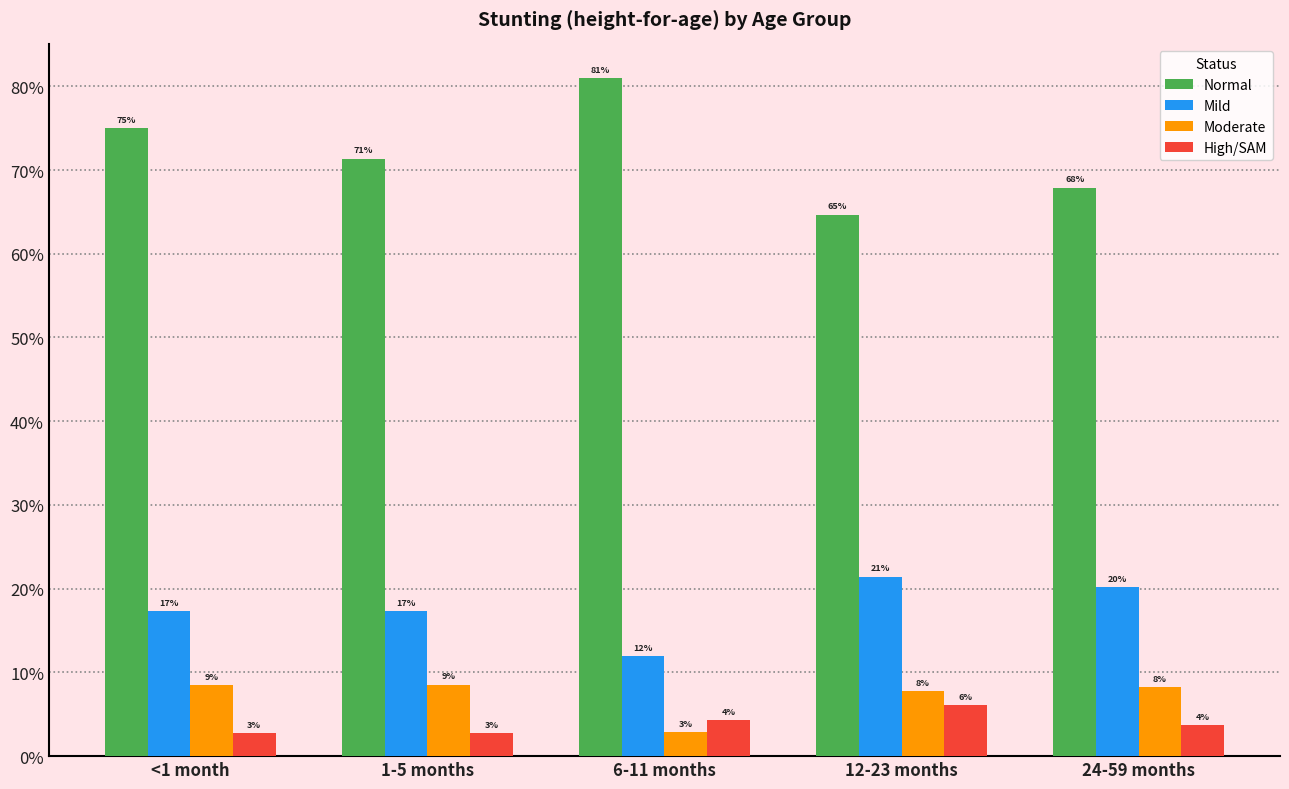

Are the bars grouped side by side (vs. stacked)?

Yes